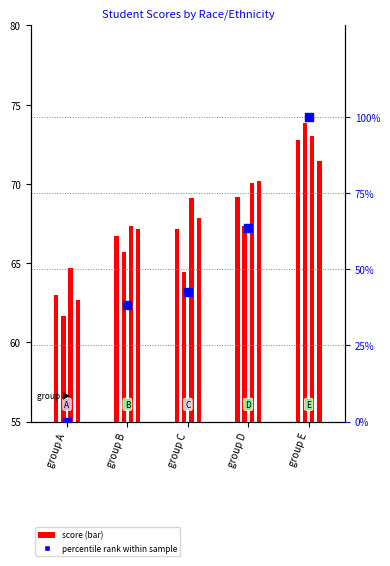

At how many categories does at least one series exceed 0?

5